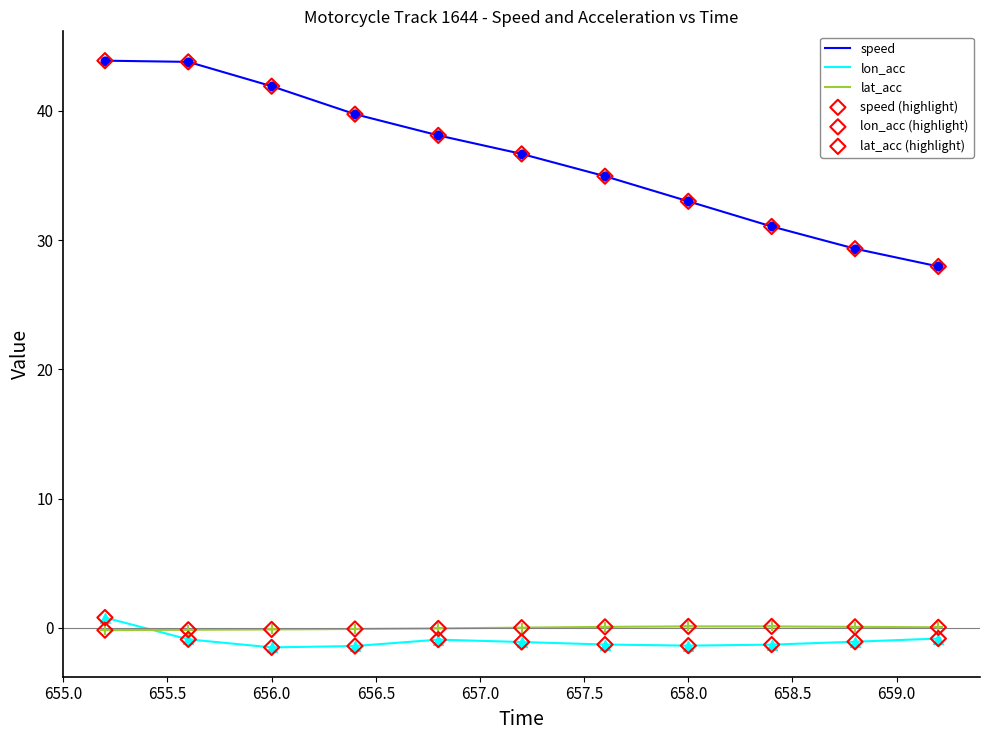

Which series has the largest total across all categories?

speed